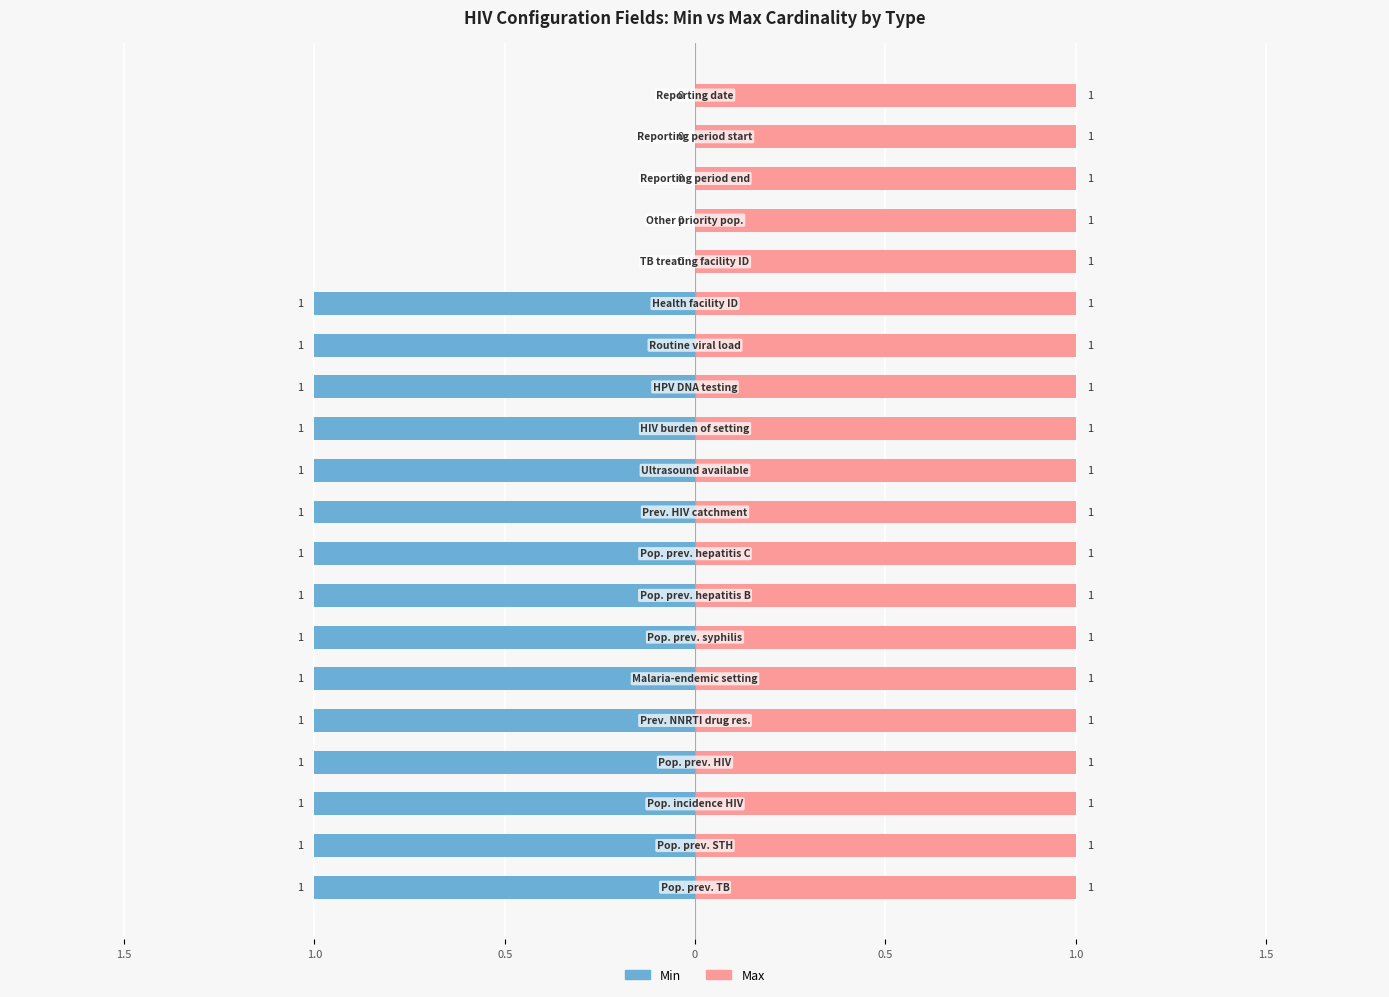

Are the bars grouped side by side (vs. stacked)?

Yes